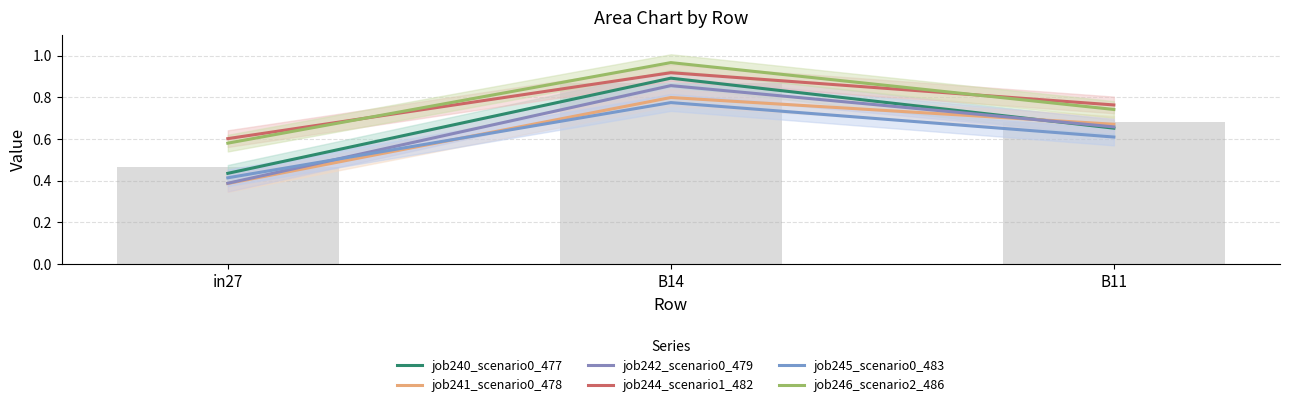

What is the difference between the job241_scenario0_478 values at in27 and B14?

0.4